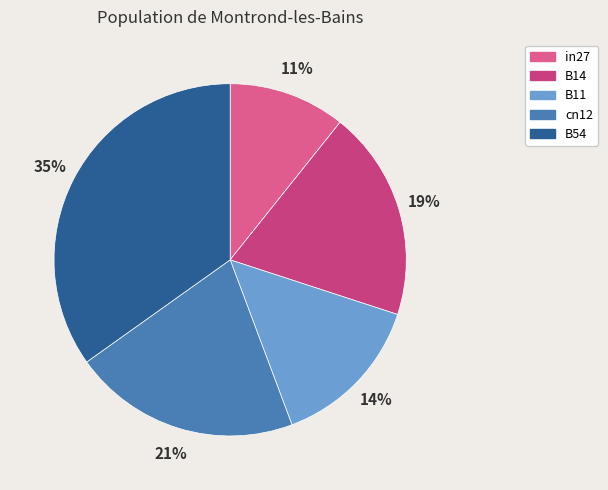

To the nearest percent, what is the difference between the B11 and B54 slice percentages?

21%